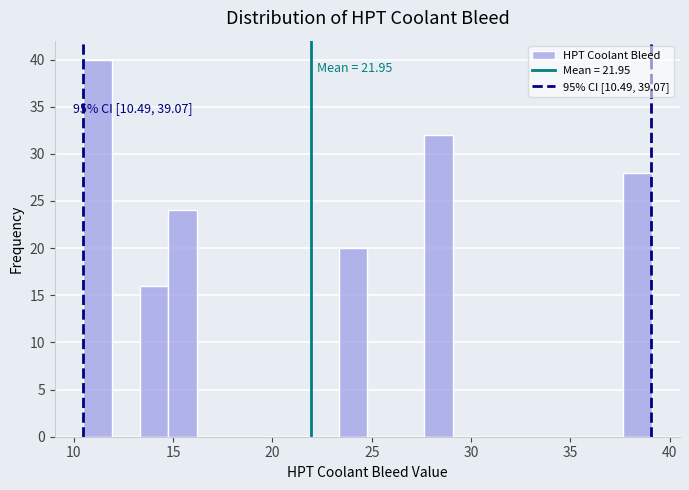

Around what value on the x-axis is the tallest bar? Give the approximate position of its centre, as read against the axis.

11.0